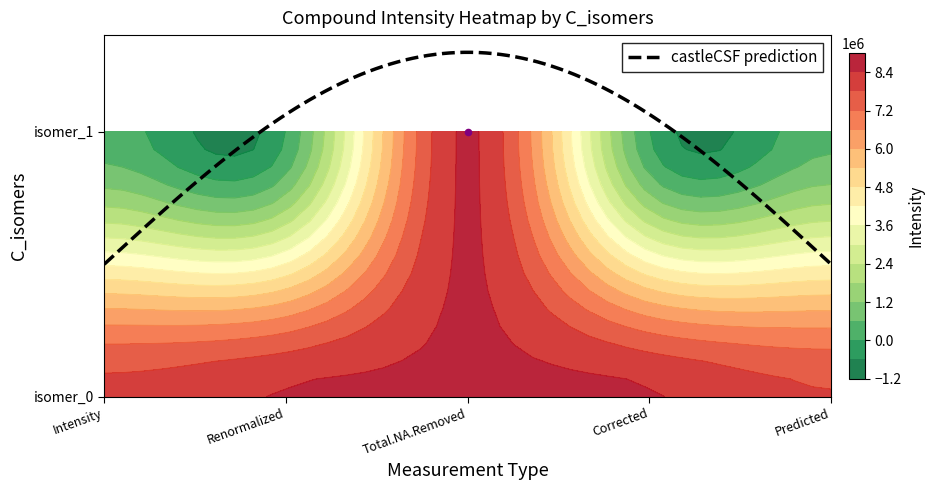

Reading right to left, list all the values displayed in this chart.

0: 289287.7	7989221.8
1: 0.0	8447352.9
2: 8490014.4	8490014.4
3: 0.0	8447352.9
4: 439597.6	7839899.3